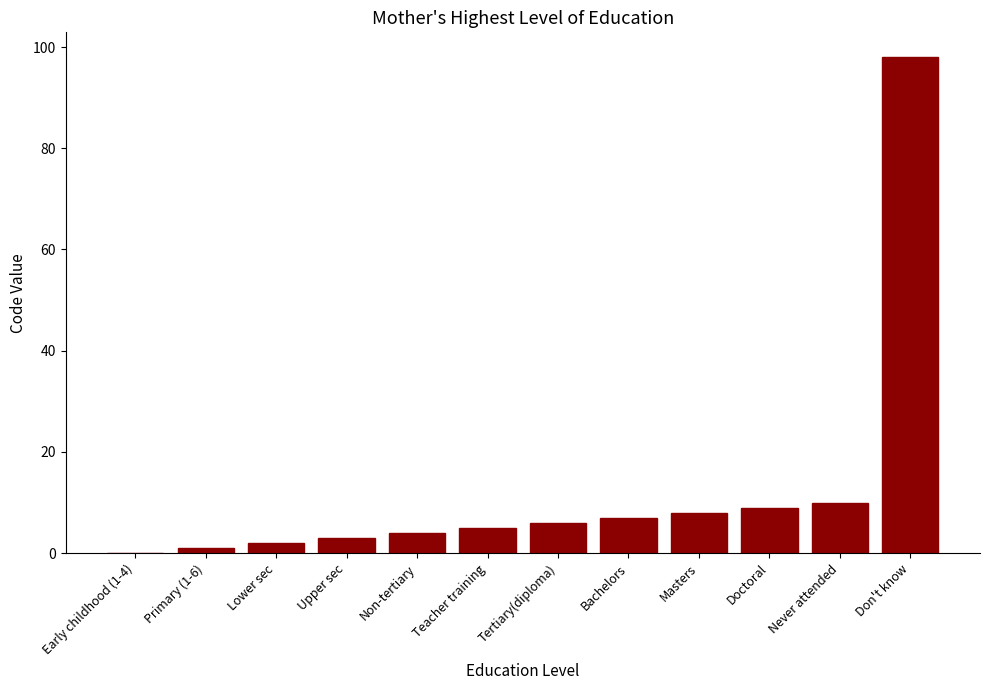

What is the sum of the values at Non-tertiary and Bachelors?

11